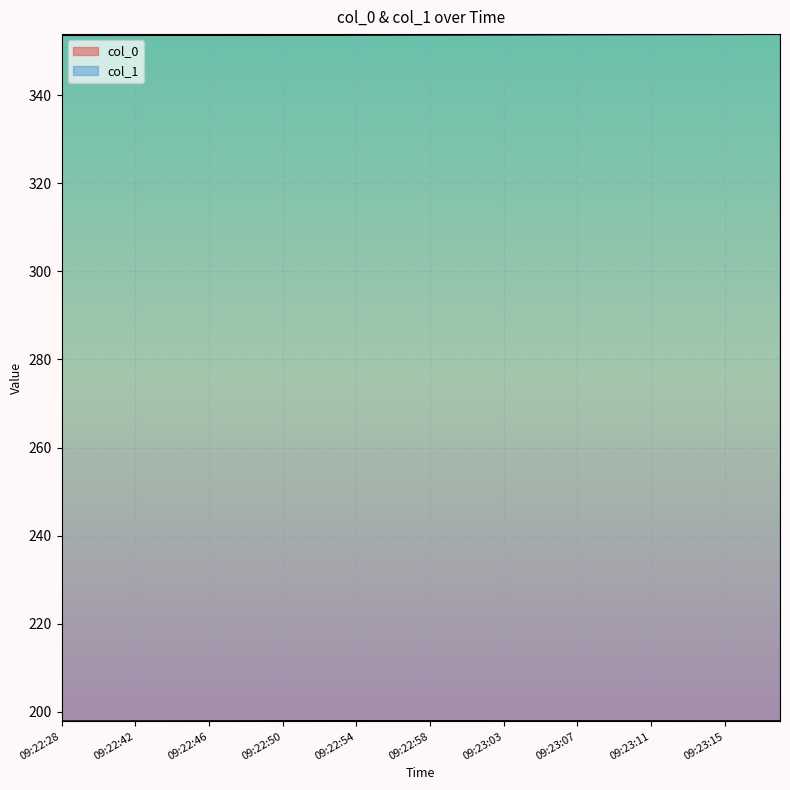

Is this an area chart (filled region under the line)?

No